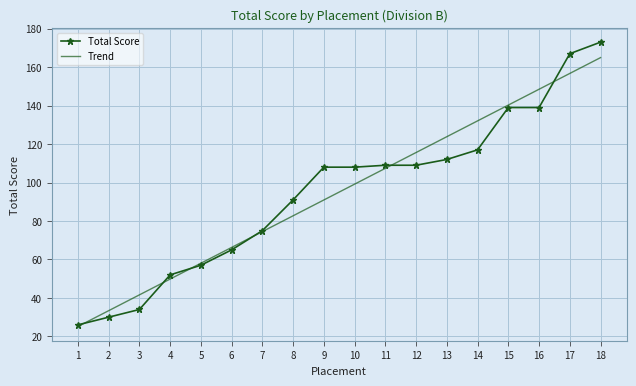

List the series in order of their peak value, highest first.

Total Score, Trend